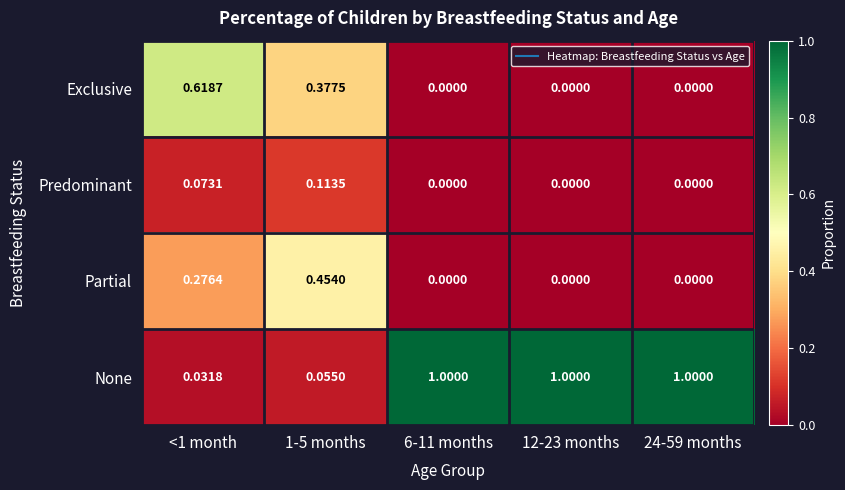

Is the value of Exclusive at 1-5 months greater than the value of None at 6-11 months?

No